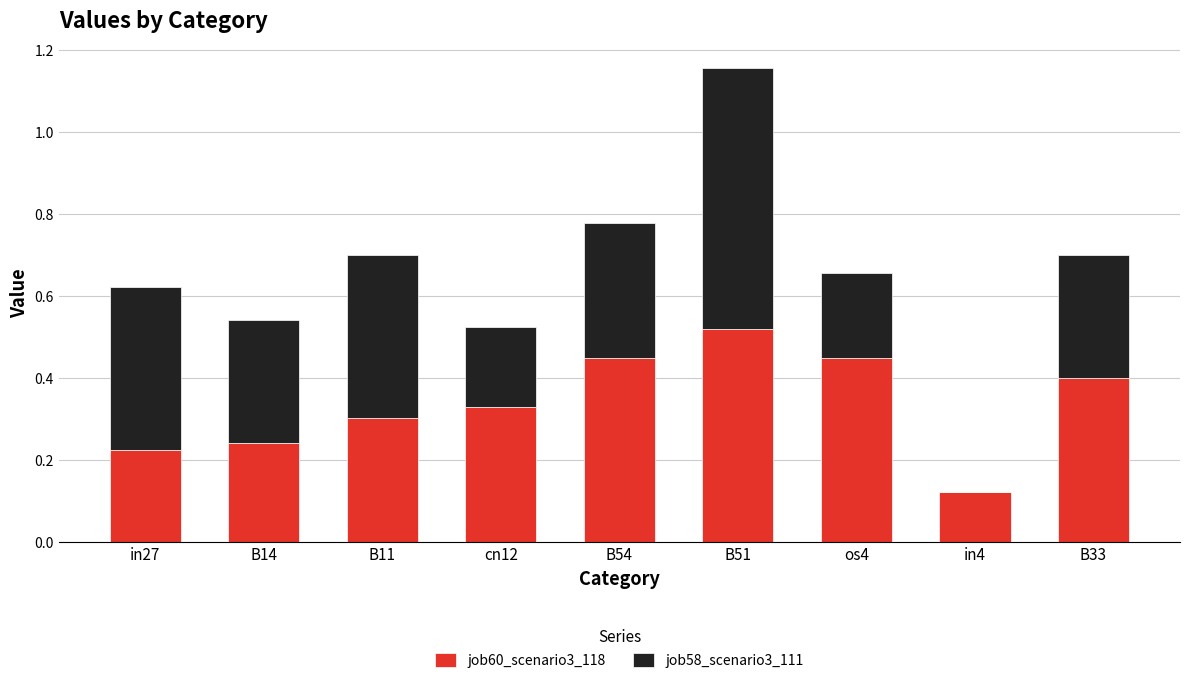

The value of job60_scenario3_118 at B14 is 0.2. True or false?

True